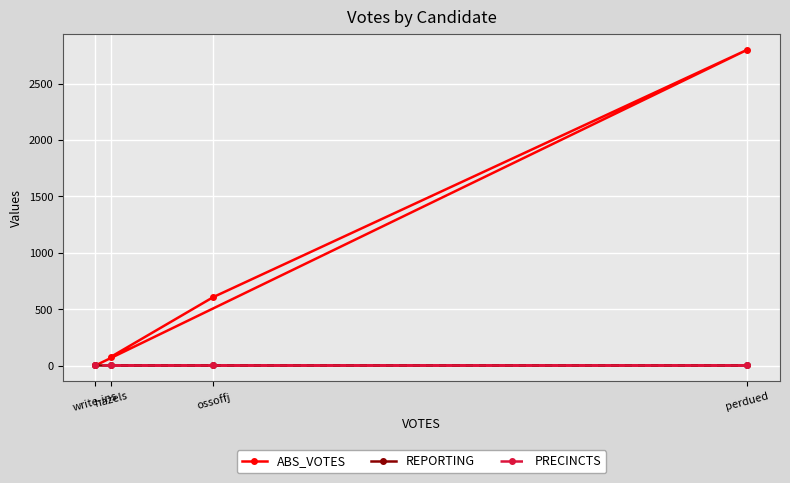

Which category has the lowest value across all series?

write-ins